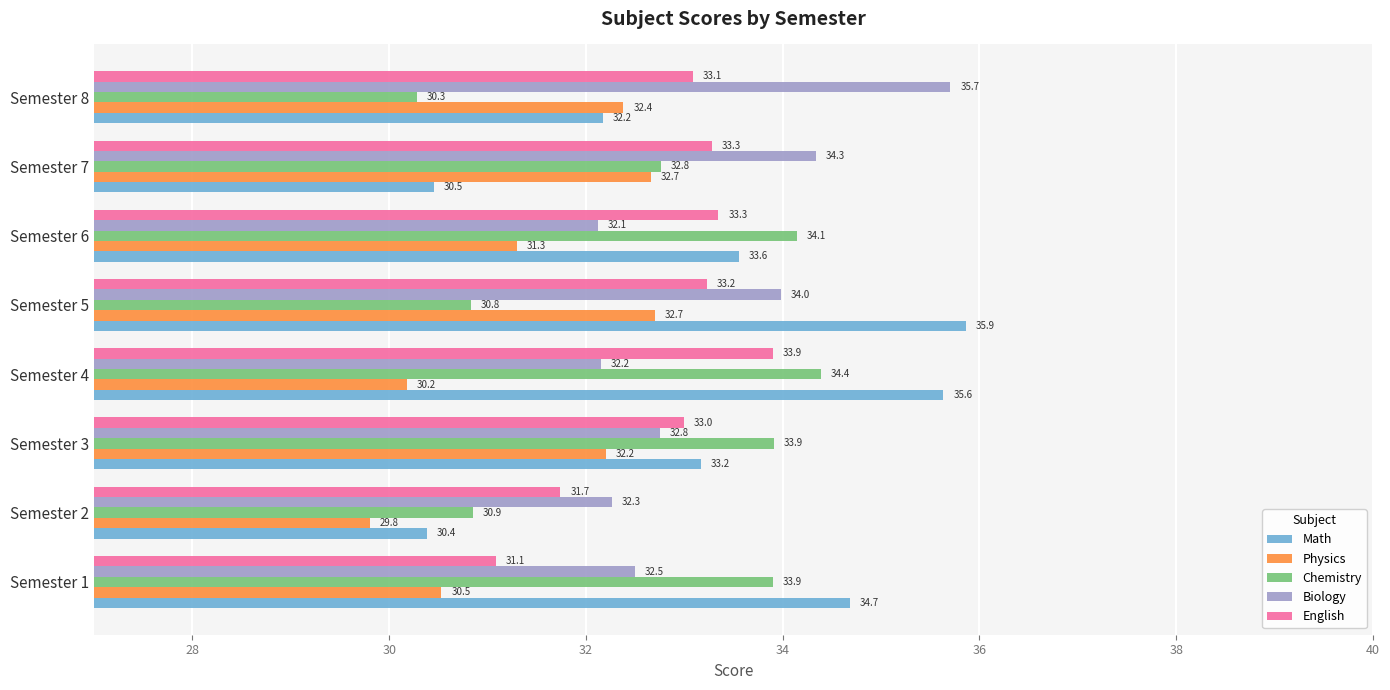

At which category is the sum across all series the highest?

Semester 5